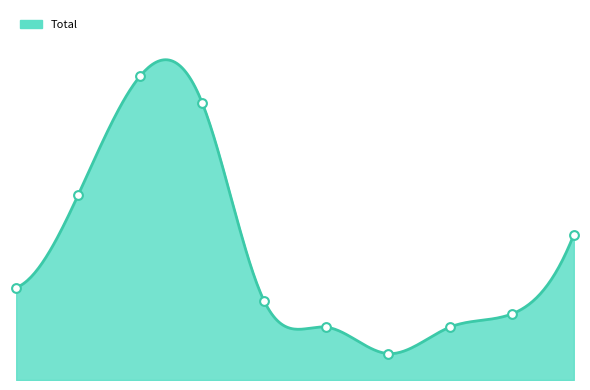

What is the ratio of the value at 2020 to the value at 2022?

1.0